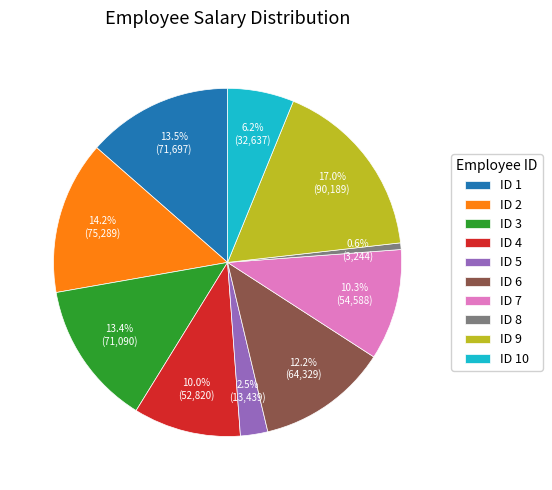

How many segments does this pie chart have?

10